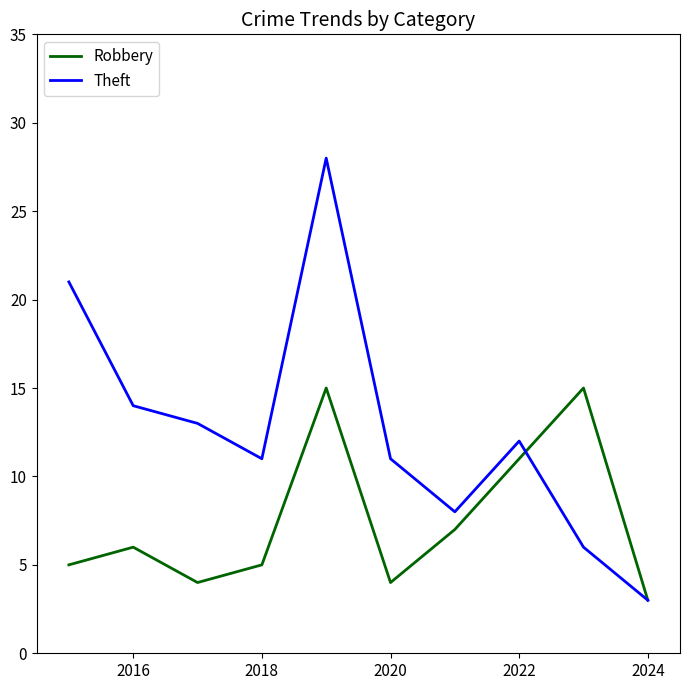

Which series has the largest total across all categories?

Theft